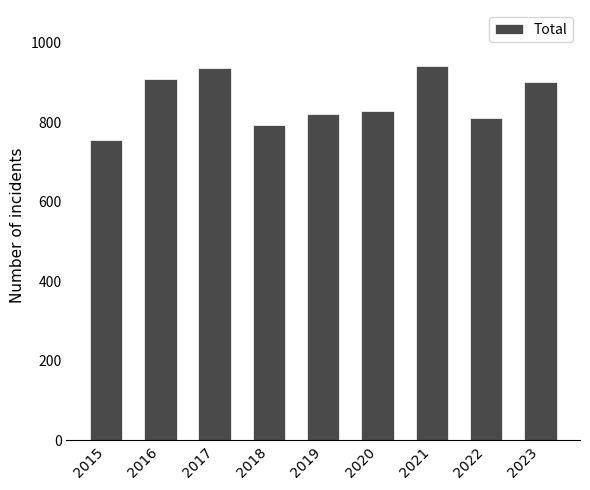

What is the ratio of the value at 2021 to the value at 2018?

1.2